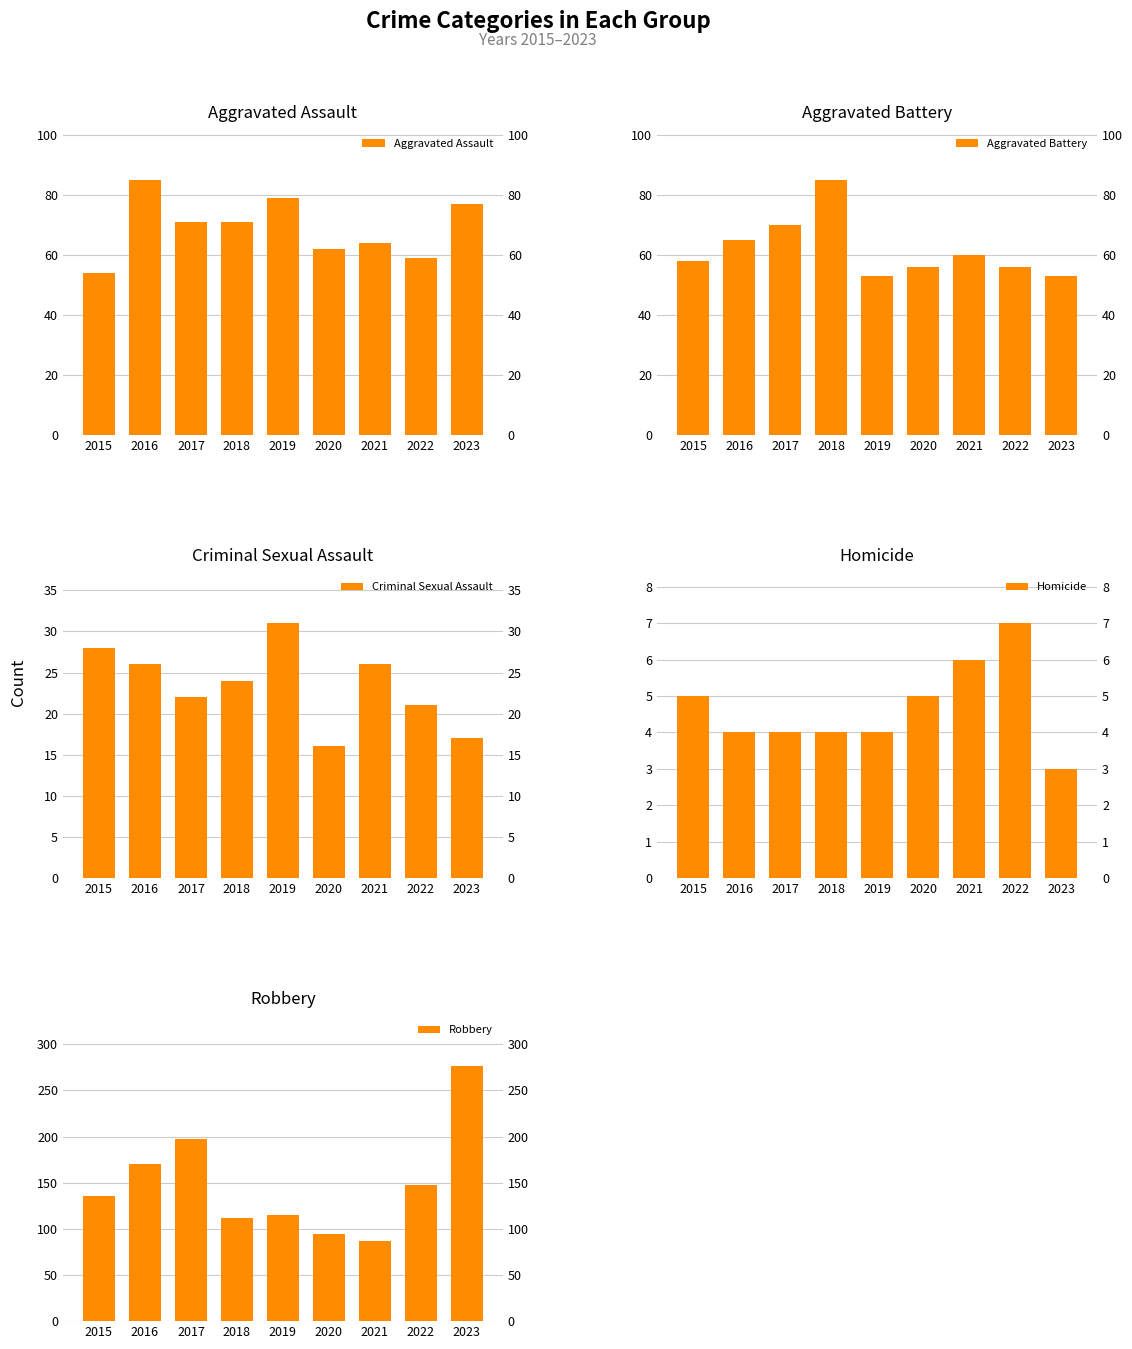

At 2017, list the series in order from smallest to largest.

Homicide, Criminal Sexual Assault, Aggravated Battery, Aggravated Assault, Robbery